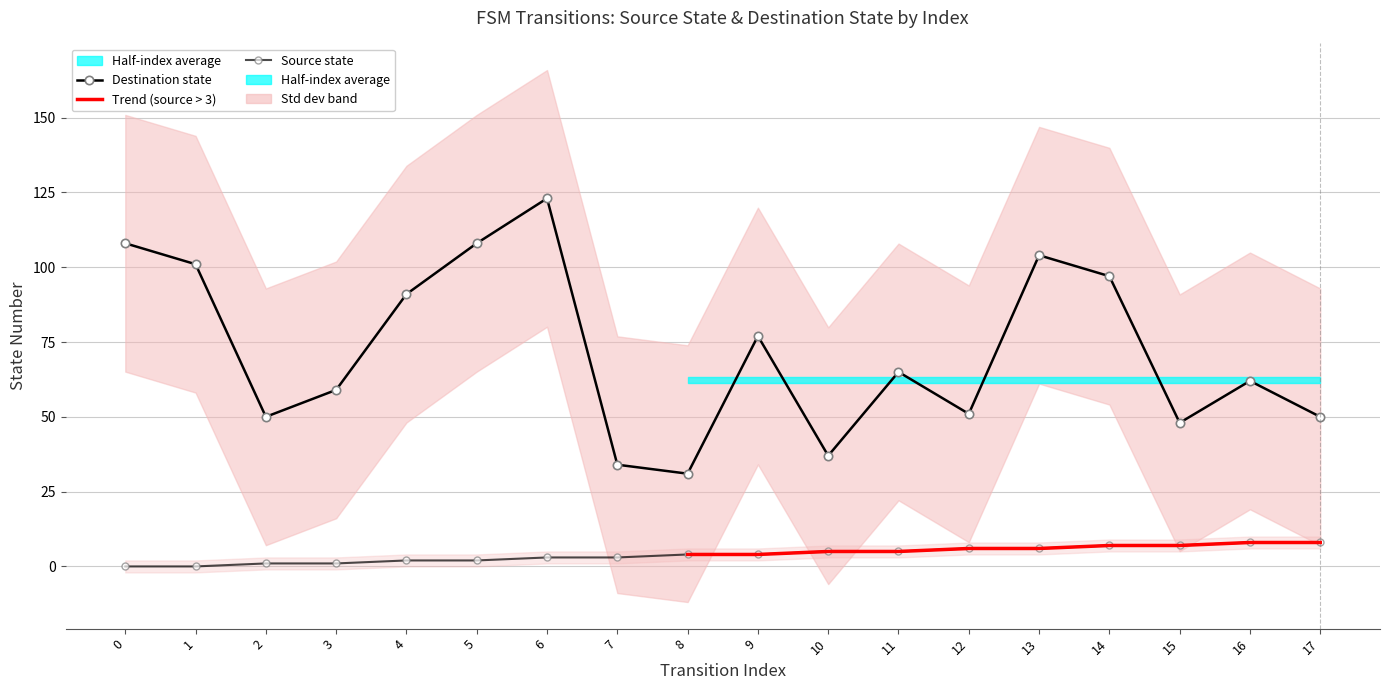

At 7, list the series in order from smallest to largest.

source_state, destination_state